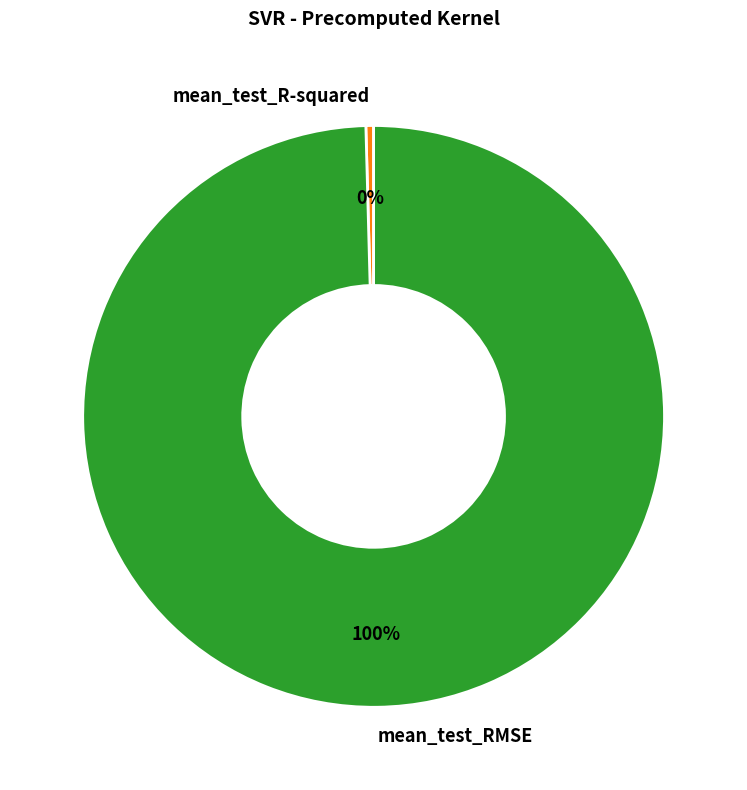

To the nearest percent, what is the average slice percentage?

50%